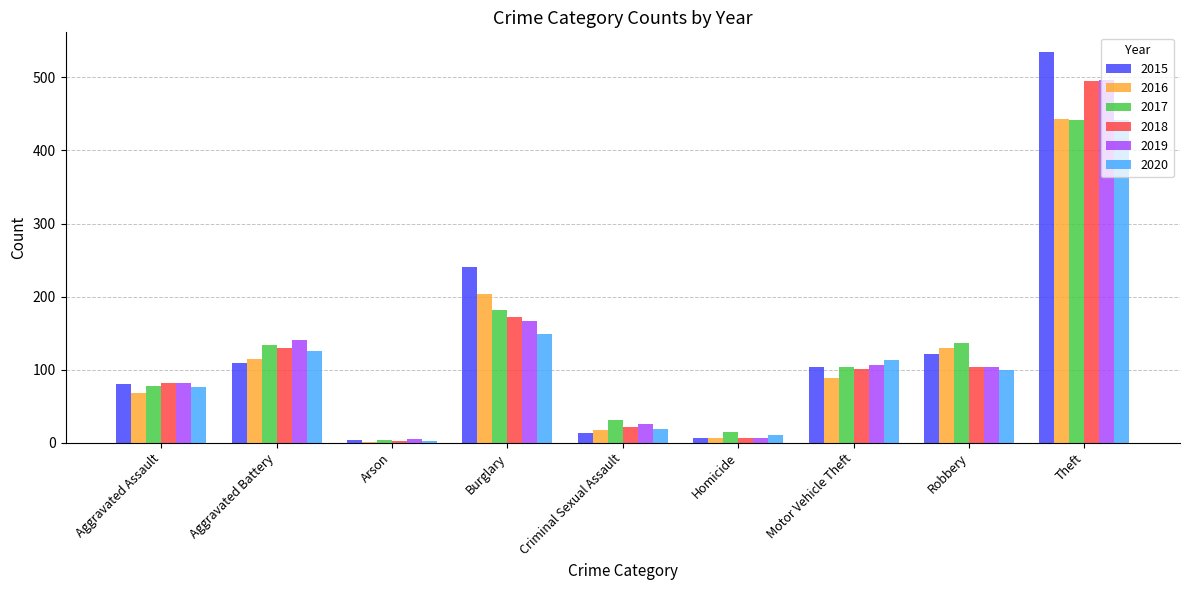

What are all the series names shown in the legend?

2015, 2016, 2017, 2018, 2019, 2020